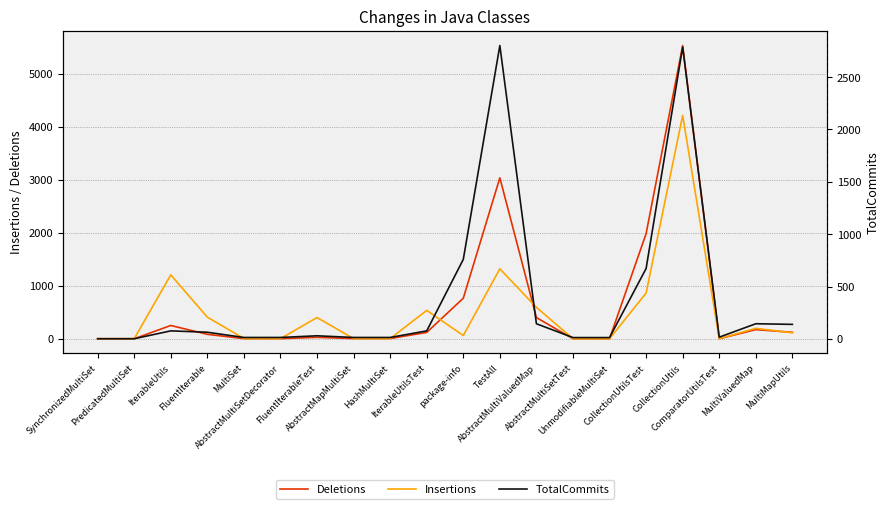

Reading right to left, extract all data points from this chart.

Deletions: MultiMapUtils=121	MultiValuedMap=172	ComparatorUtilsTest=0	CollectionUtils=5532	CollectionUtilsTest=1983	UnmodifiableMultiSet=0	AbstractMultiSetTest=0	AbstractMultiValuedMap=399	TestAll=3036	package-info=764	IterableUtilsTest=119	HashMultiSet=4	AbstractMapMultiSet=3	FluentIterableTest=26	AbstractMultiSetDecorator=2	MultiSet=2	FluentIterable=83	IterableUtils=250	PredicatedMultiSet=0	SynchronizedMultiSet=0
Insertions: MultiMapUtils=112	MultiValuedMap=196	ComparatorUtilsTest=0	CollectionUtils=4213	CollectionUtilsTest=862	UnmodifiableMultiSet=0	AbstractMultiSetTest=0	AbstractMultiValuedMap=592	TestAll=1319	package-info=61	IterableUtilsTest=535	HashMultiSet=2	AbstractMapMultiSet=2	FluentIterableTest=400	AbstractMultiSetDecorator=2	MultiSet=4	FluentIterable=407	IterableUtils=1205	PredicatedMultiSet=0	SynchronizedMultiSet=0
TotalCommits: MultiMapUtils=140	MultiValuedMap=146	ComparatorUtilsTest=18	CollectionUtils=2786	CollectionUtilsTest=673	UnmodifiableMultiSet=14	AbstractMultiSetTest=14	AbstractMultiValuedMap=146	TestAll=2801	package-info=760	IterableUtilsTest=78	HashMultiSet=15	AbstractMapMultiSet=15	FluentIterableTest=31	AbstractMultiSetDecorator=15	MultiSet=15	FluentIterable=65	IterableUtils=78	PredicatedMultiSet=3	SynchronizedMultiSet=3